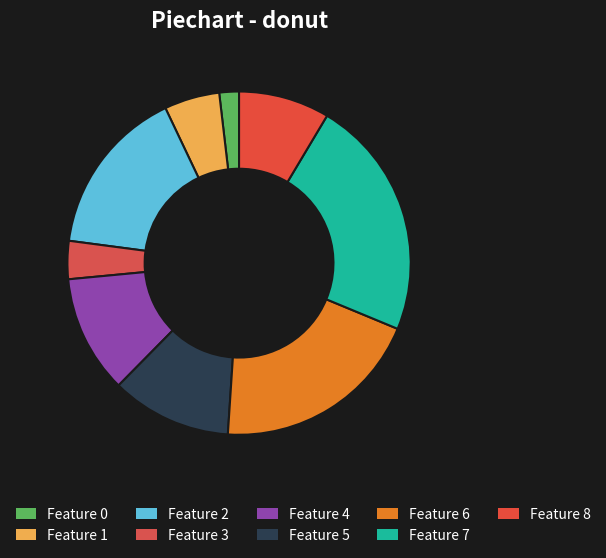

How many slices are in this pie chart?

9